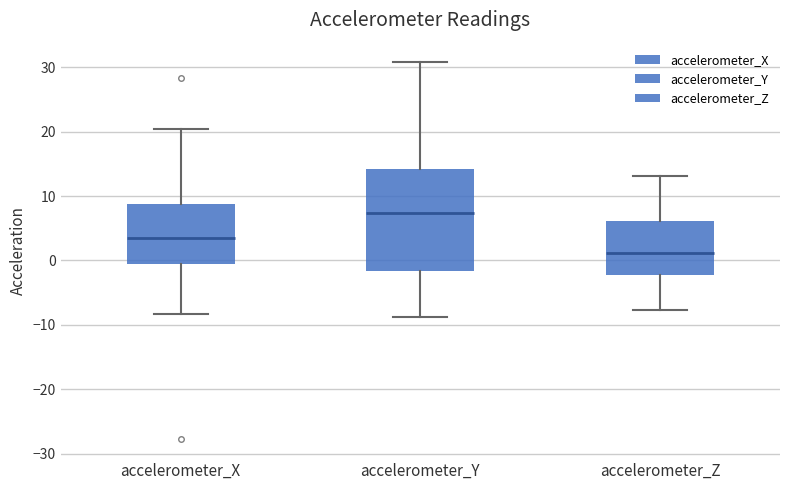

Comparing the boxes themselves (not the whiskers), which one is the tallest?

accelerometer_Y